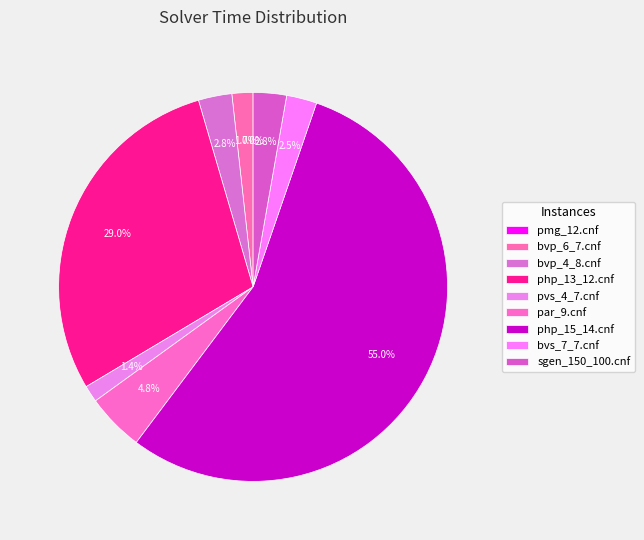

Which category has the smallest portion of the pie?

pmg_12.cnf